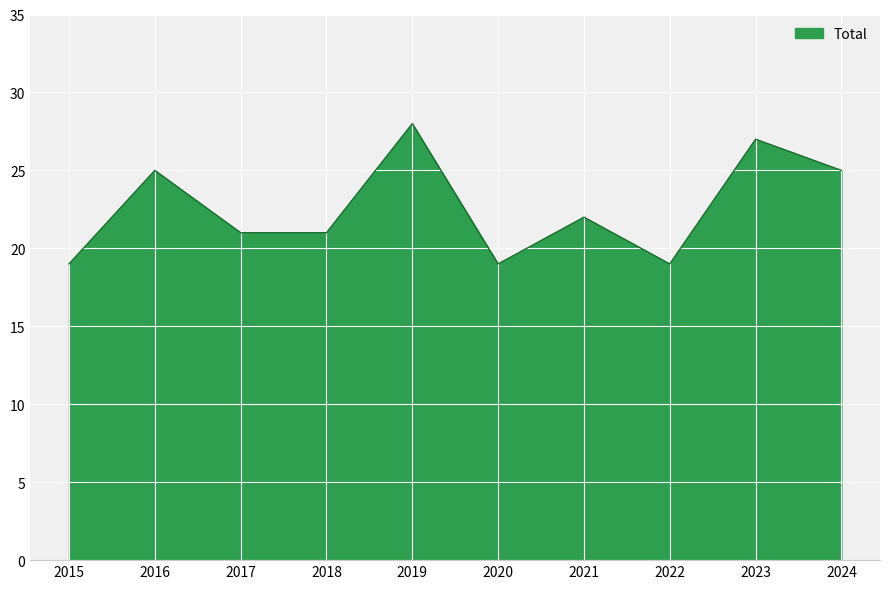

Between 2024 and 2021, which is larger?

2024